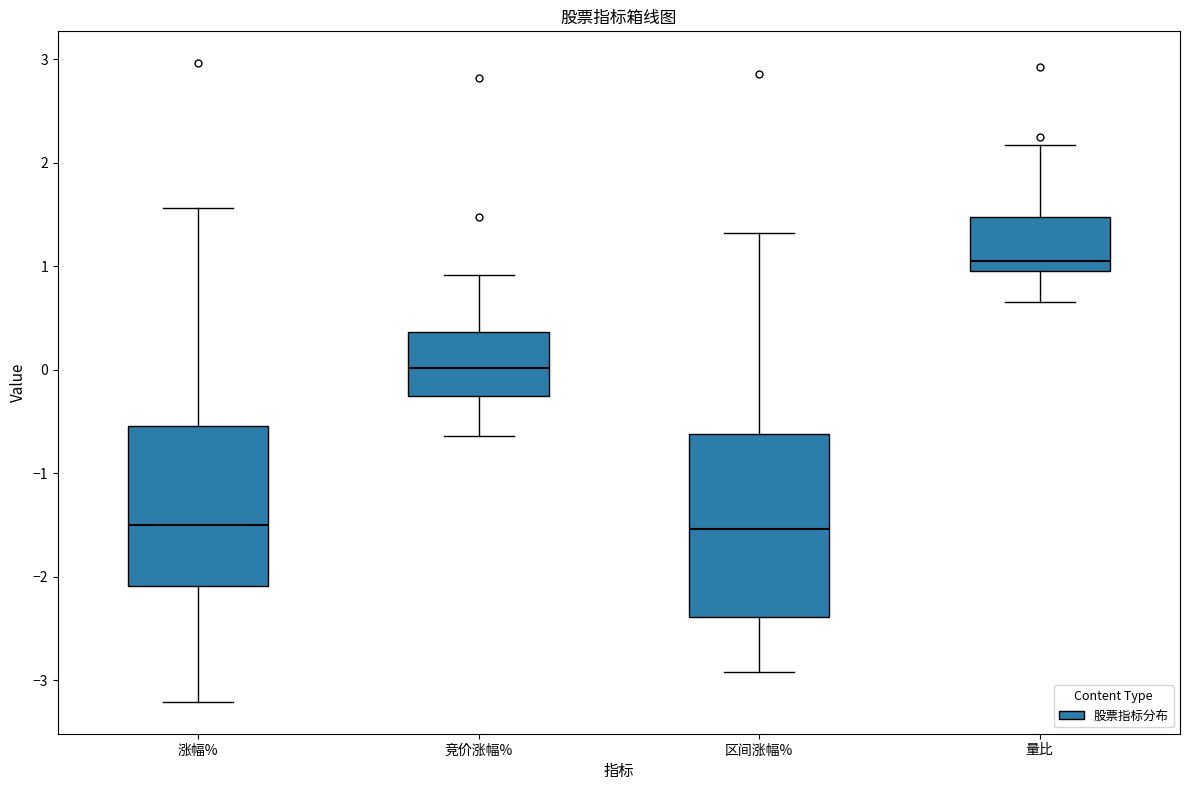

Where is the lower edge of the box for 区间涨幅% on the y-axis? The values are not printed on the chart, so give them approximately, as read against the axis.

-2.4